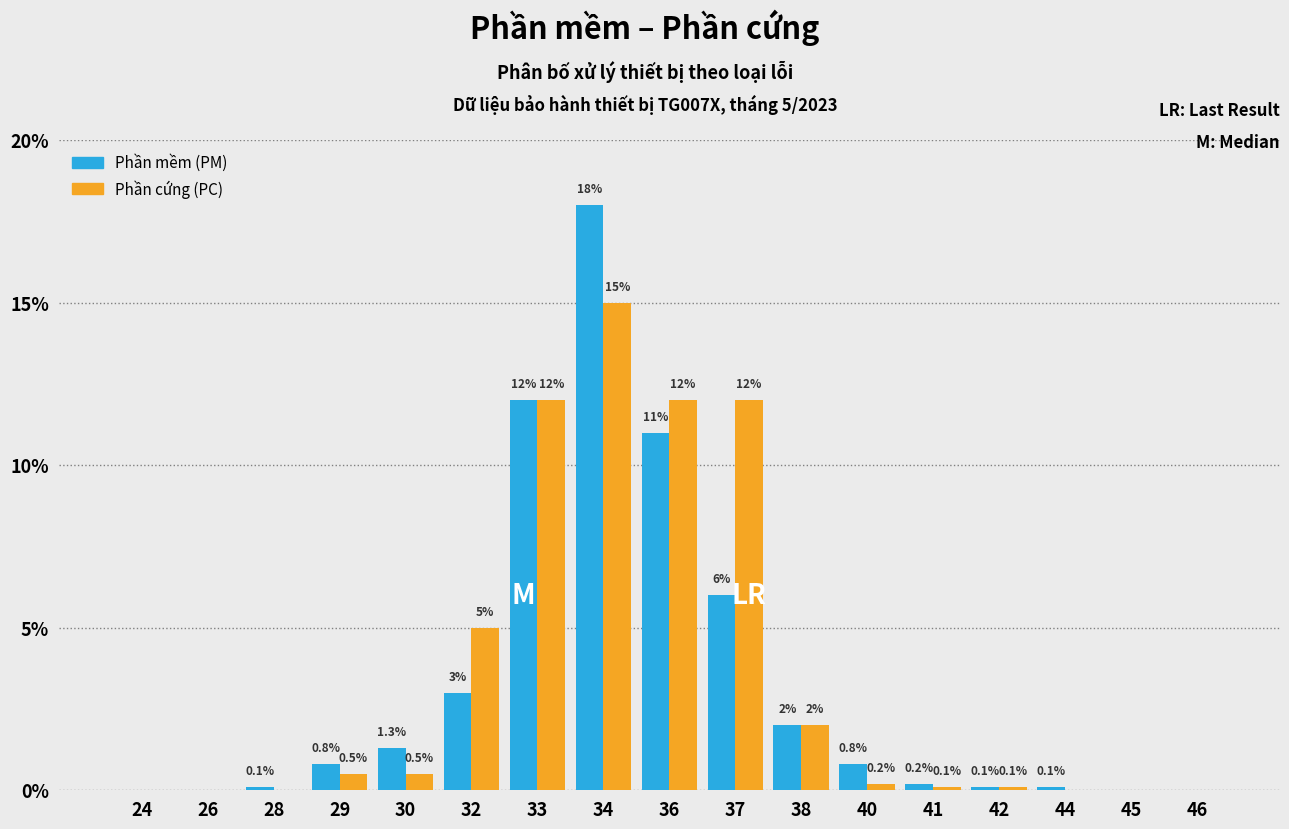

Reading right to left, what are all the values shown in this chart?

Phần mềm (PM): 46=0.0	45=0.0	44=0.1	42=0.1	41=0.2	40=0.8	38=2.0	37=6.0	36=11.0	34=18.0	33=12.0	32=3.0	30=1.3	29=0.8	28=0.1	26=0.0	24=0.0
Phần cứng (PC): 46=0.0	45=0.0	44=0.0	42=0.1	41=0.1	40=0.2	38=2.0	37=12.0	36=12.0	34=15.0	33=12.0	32=5.0	30=0.5	29=0.5	28=0.0	26=0.0	24=0.0